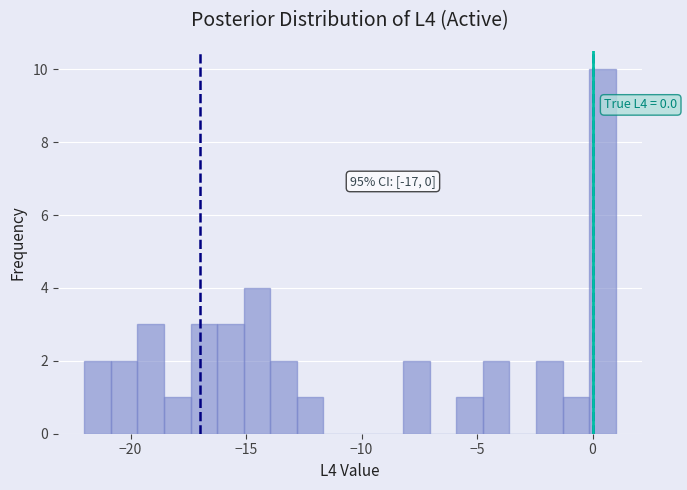

Read against the x-axis, roughly where is the centre of the tallest bar?

0.5